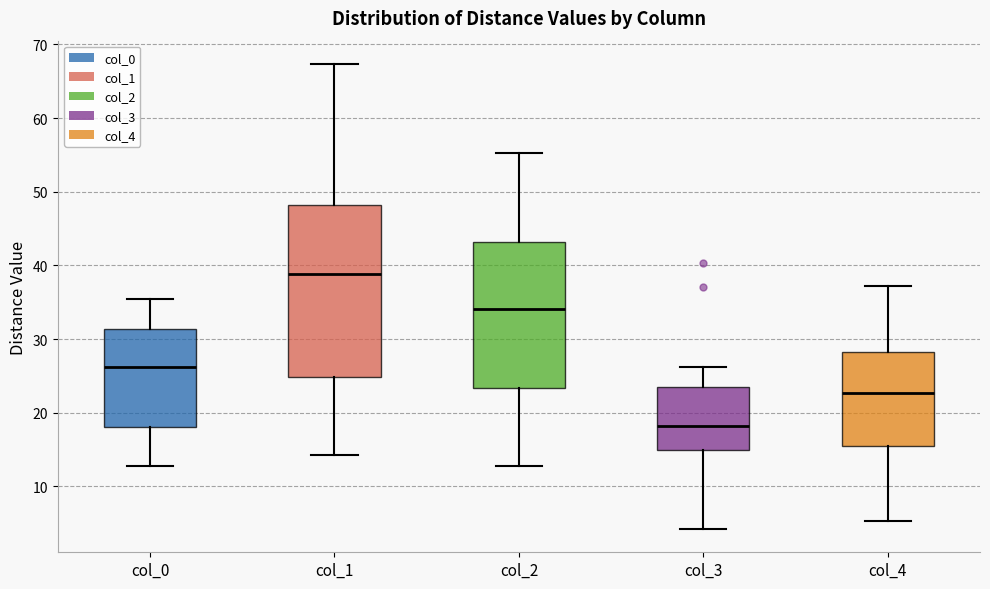

Reading left to right, transcribe this box plot: for each box, give where its median line is, the range the box spans, and where its two whiskers end, as read against the y-axis. The values are not printed on the chart, so give them approximately, as read against the axis.

col_0: median 26, box 18 to 31, whiskers 13 to 35
col_1: median 39, box 25 to 48, whiskers 14 to 67
col_2: median 34, box 23 to 43, whiskers 13 to 55
col_3: median 18, box 15 to 24, whiskers 4 to 26
col_4: median 23, box 15 to 28, whiskers 5 to 37